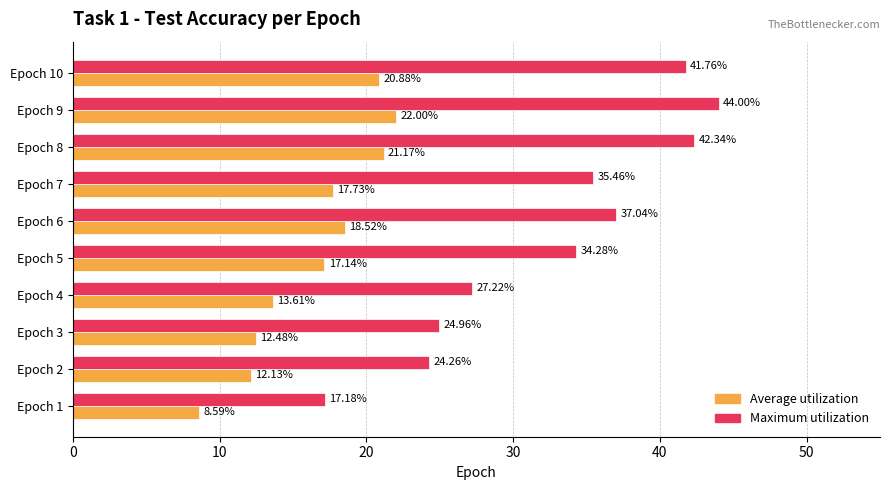

What is the sum of all Maximum utilization values?

328.5